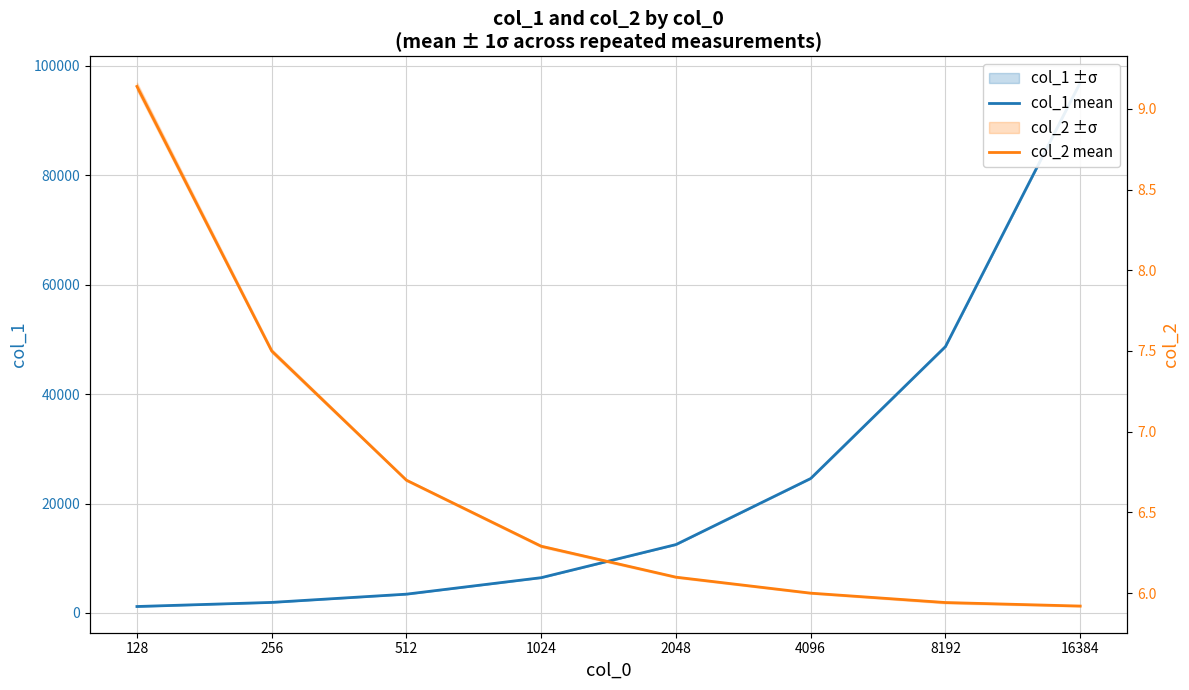

What are all the series names shown in the legend?

col_1 mean, col_2 mean